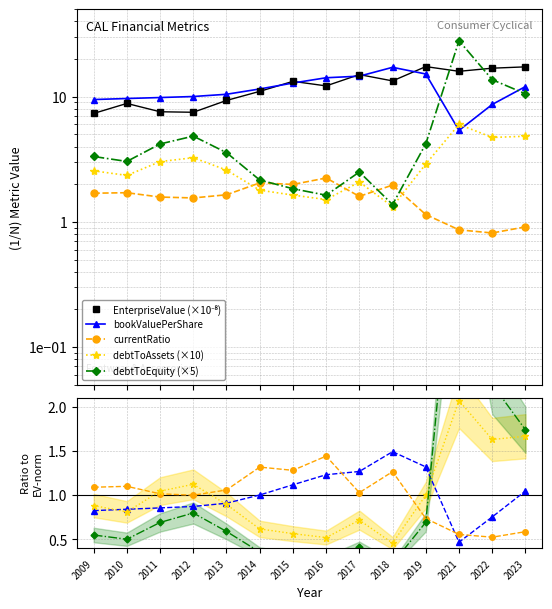

List the labels in order of debtToEquity value, smallest first.

2018, 2016, 2015, 2014, 2017, 2010, 2009, 2013, 2011, 2019, 2012, 2023, 2022, 2021